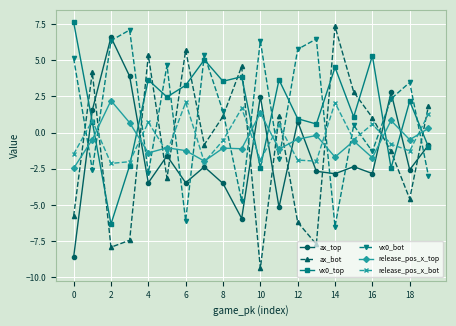

At how many categories does at least one series exceed -7?

20